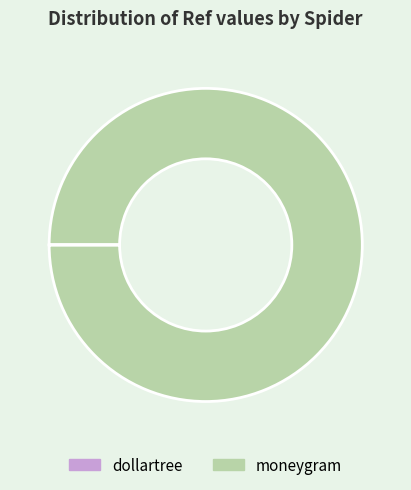

Does moneygram represent more than half of the total?

Yes